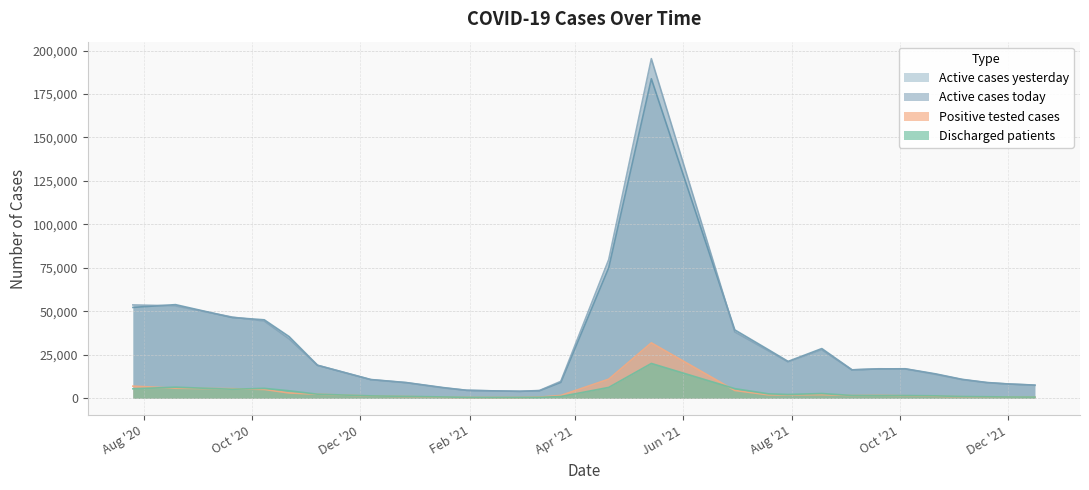

True or false: Active cases yesterday has more than 1 points higher than both neighbors.

True